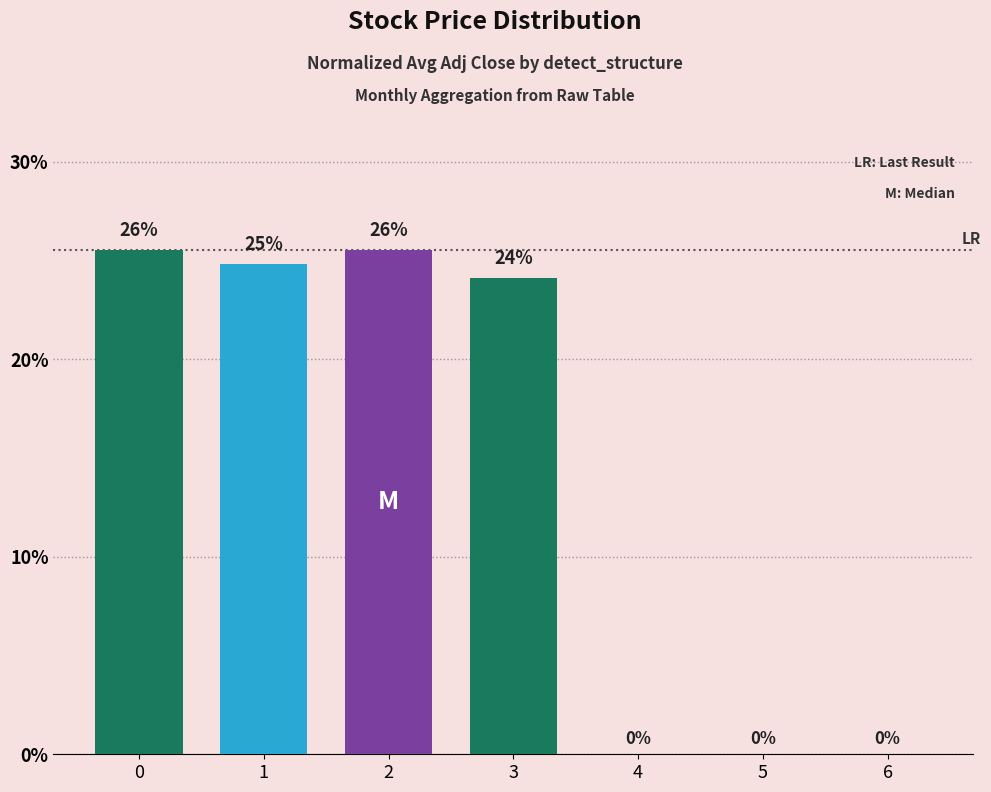

Is it true that the value at 1 is 32.6?

False